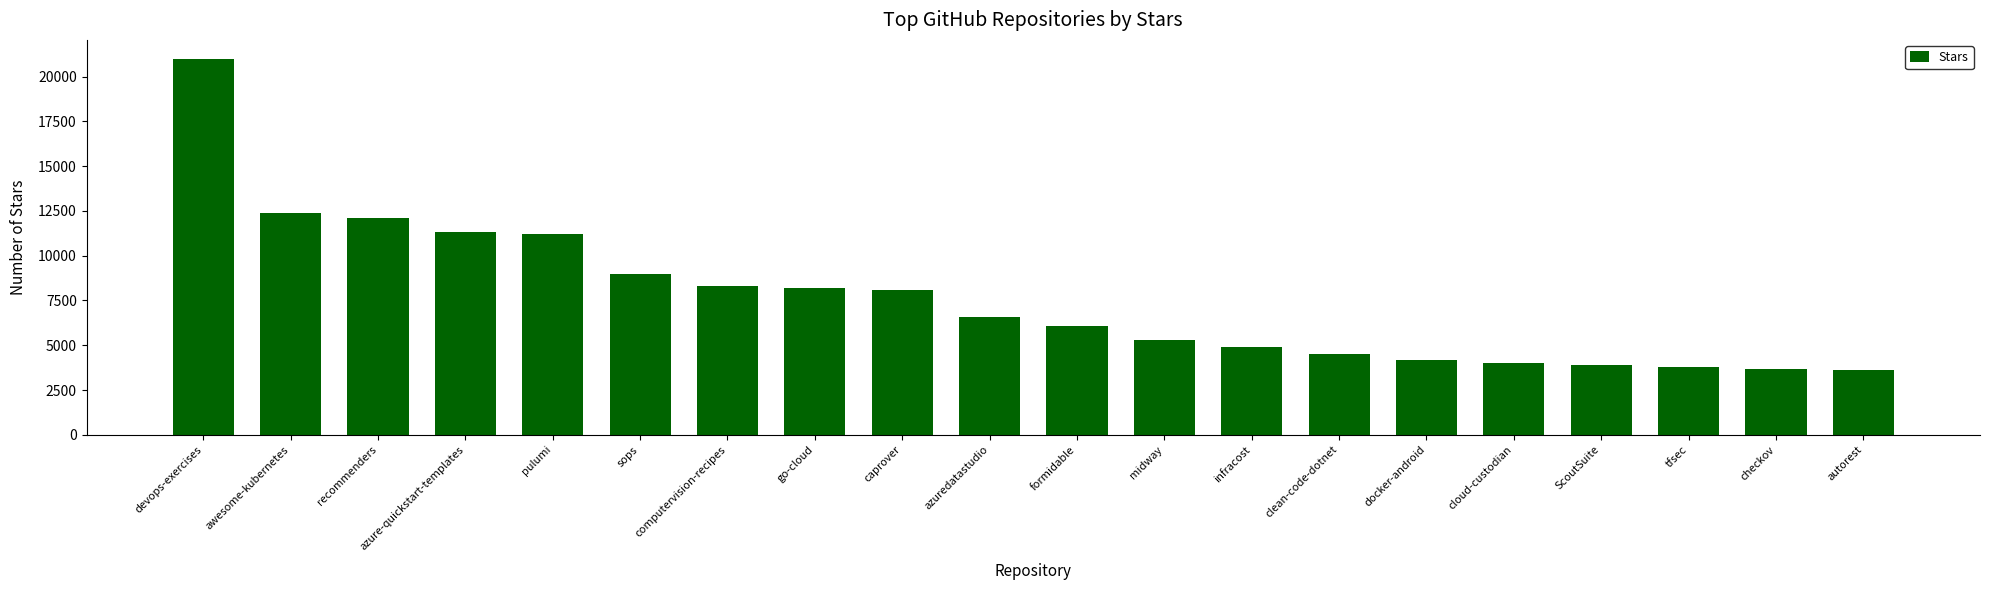

How many values are below 6600?

10